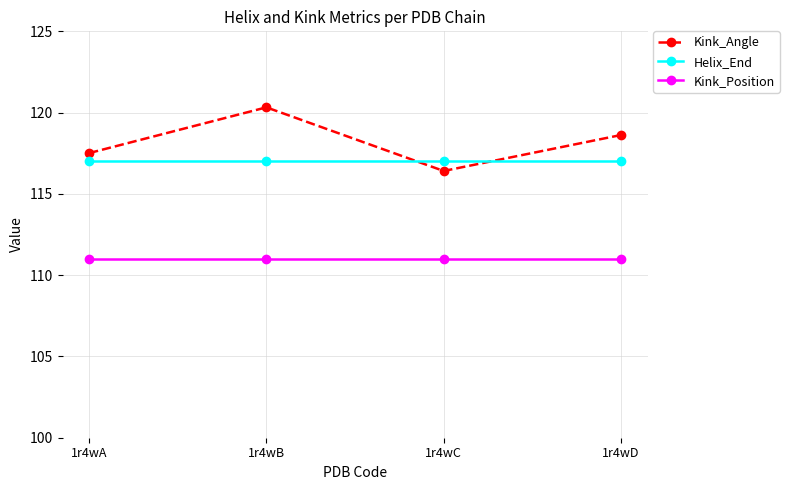

True or false: Helix_End and Kink_Position intersect in this chart.

False